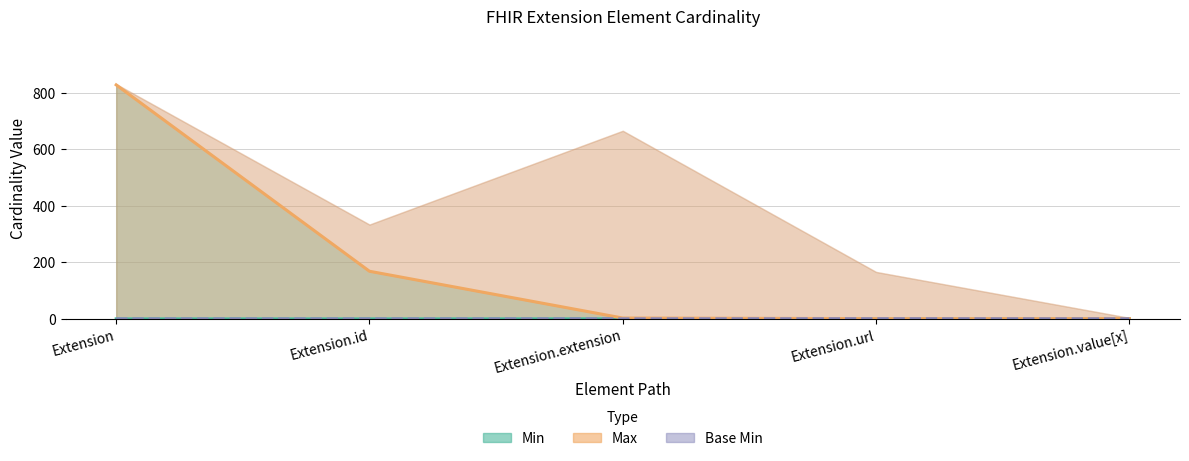

Which label corresponds to the largest value in the chart?

Extension